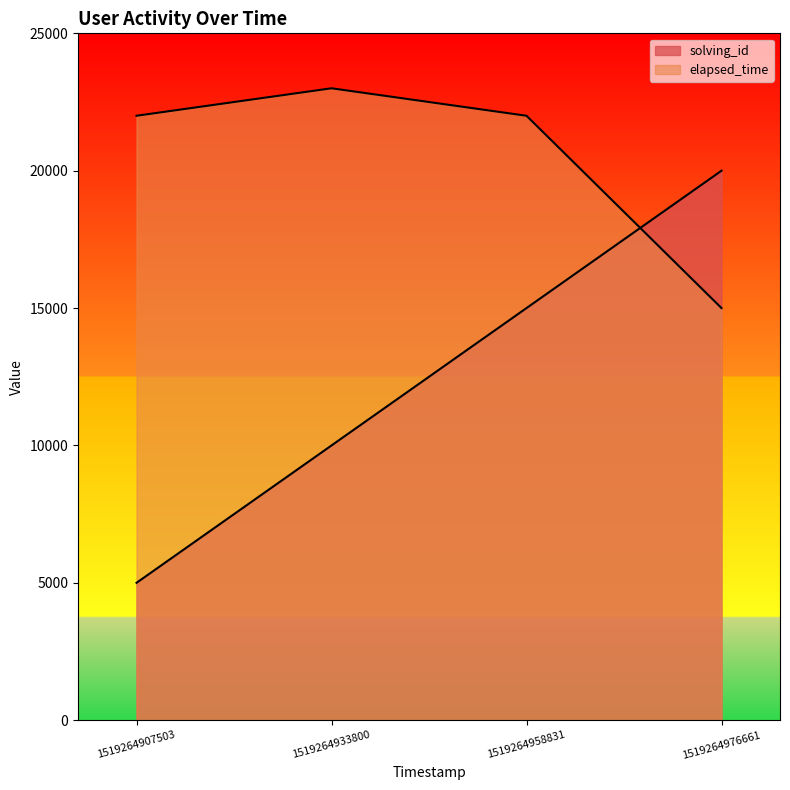

Reading left to right, list all the values displayed in this chart.

solving_id: 5000	10000	15000	20000
elapsed_time: 22000	23000	22000	15000